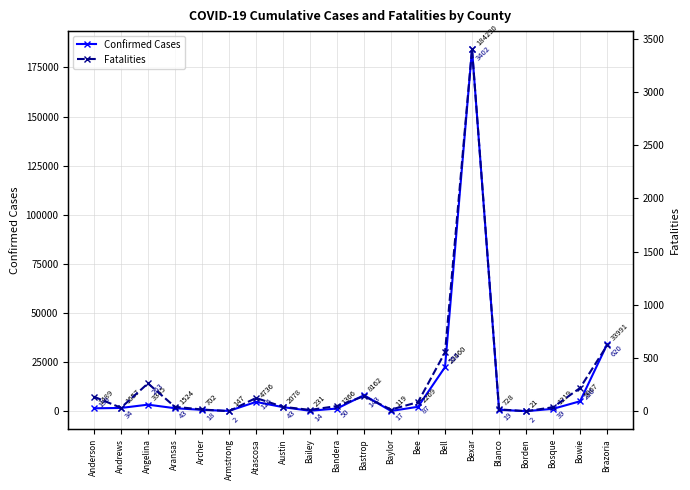

True or false: Confirmed Cases has more than 0 interior local peaks.

True